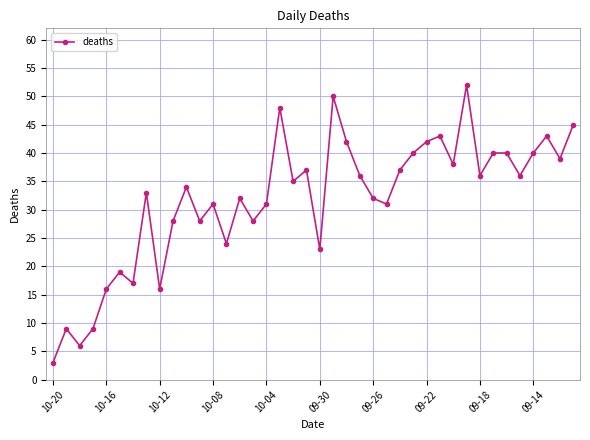

True or false: there are more than 2 points higher than both neighbors.

True